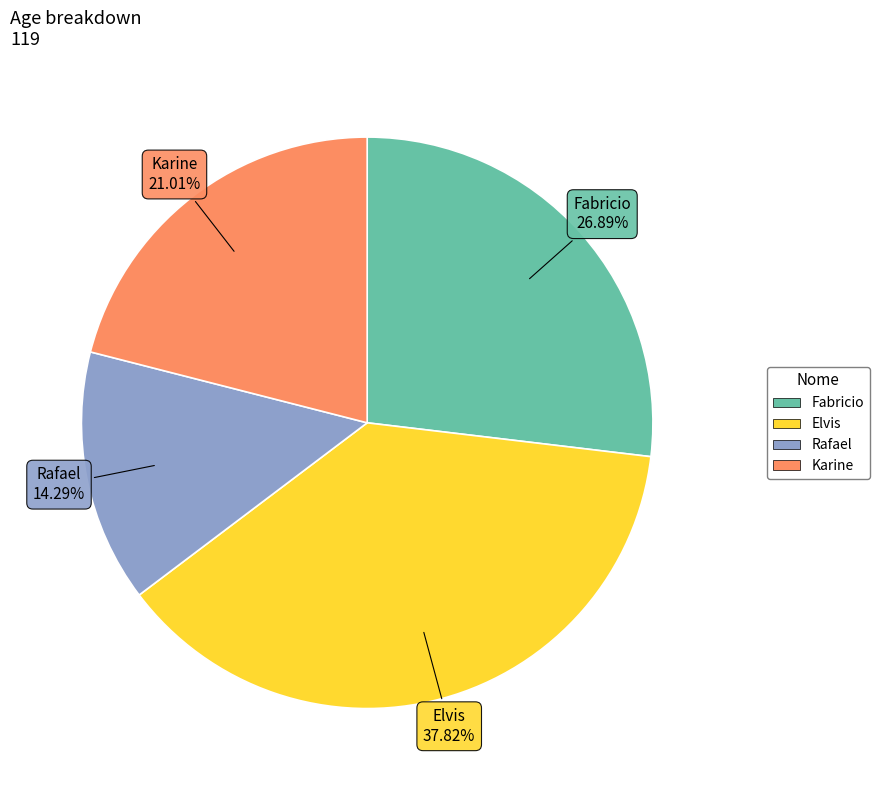

True or false: Fabricio accounts for 35% of the total.

False